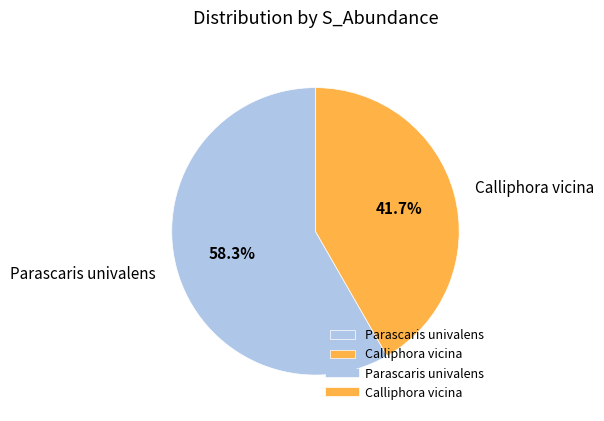

What percentage is NOT represented by Parascaris univalens?

41.7%